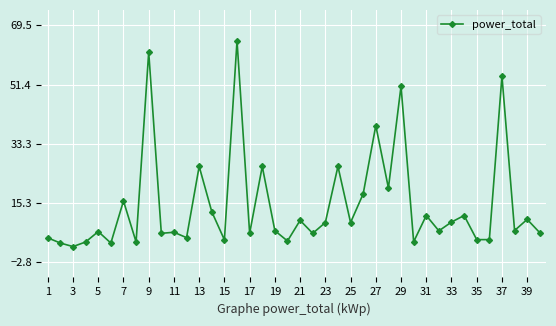

What is the average value?

14.6